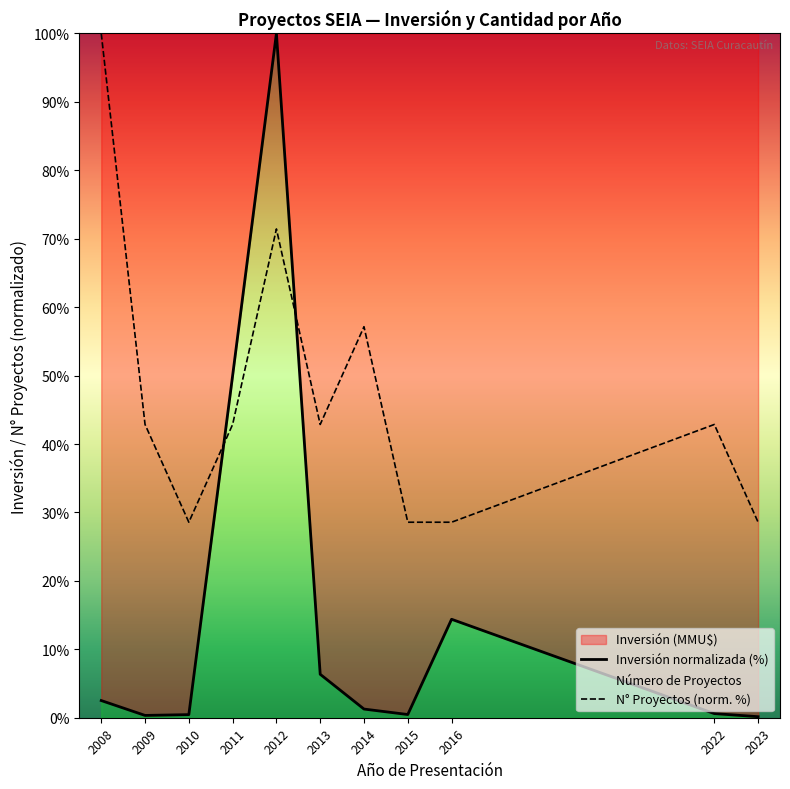

Which has a higher value, 2013 or 2015?

2013